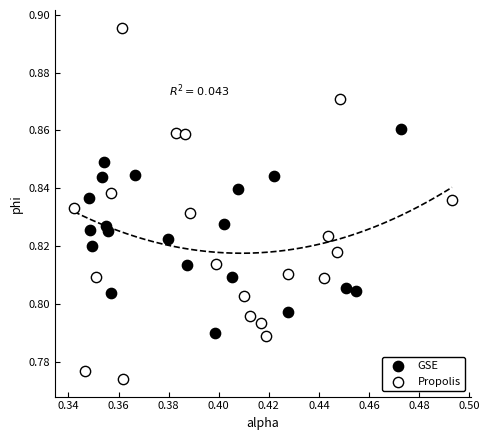

What are all the series names shown in the legend?

GSE, Propolis